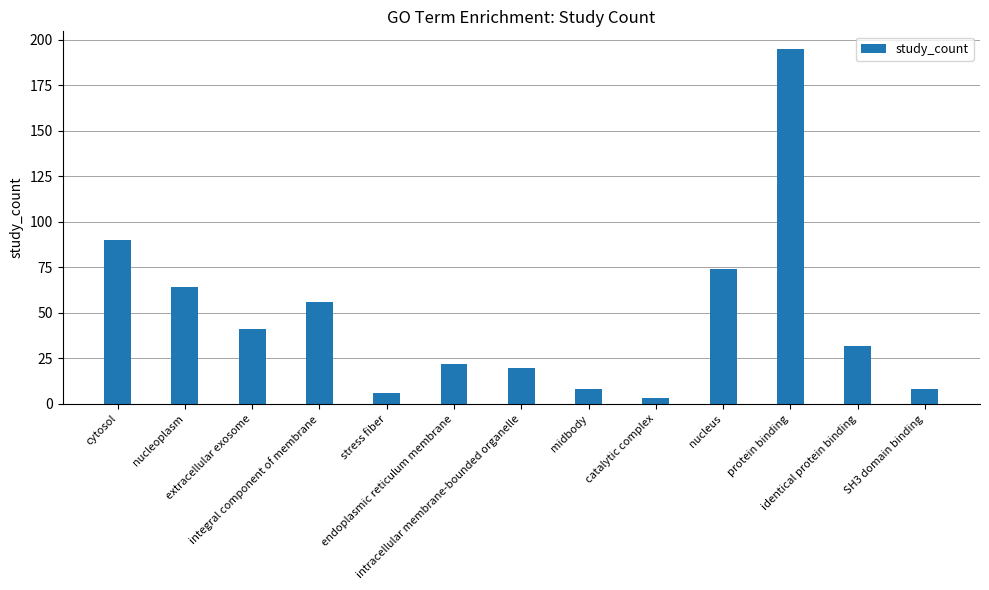

At which label does the data first exceed 32?

cytosol